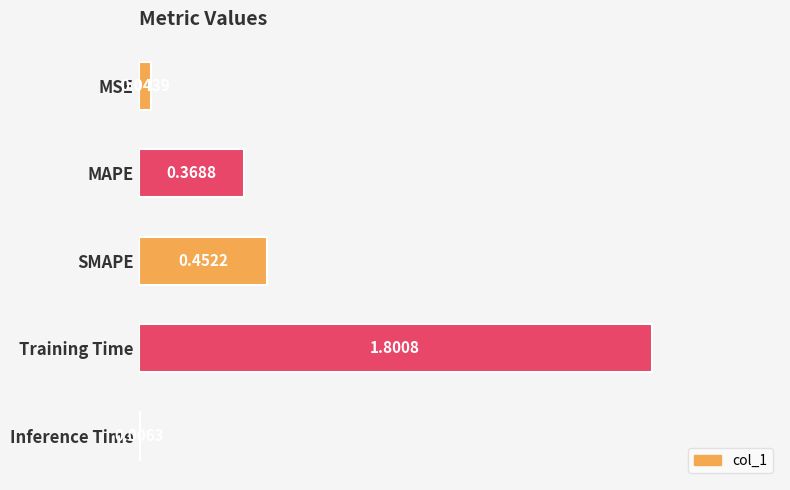

What is the sum of the values at Training Time and MSE?

1.8